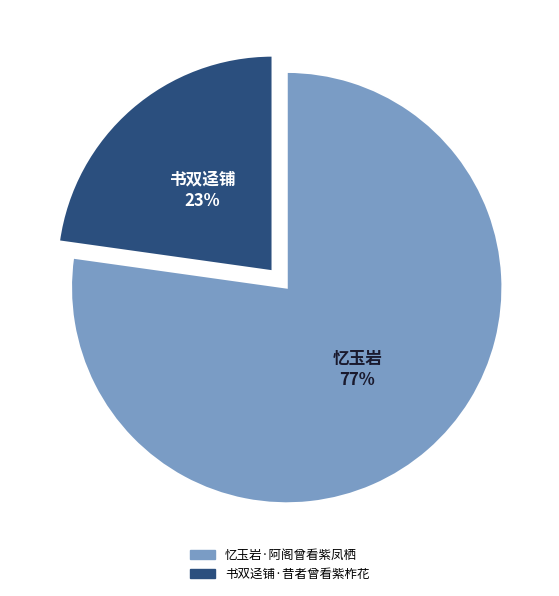

Is it true that 书双迳铺·昔者曾看紫柞花 is 37% of the pie?

False